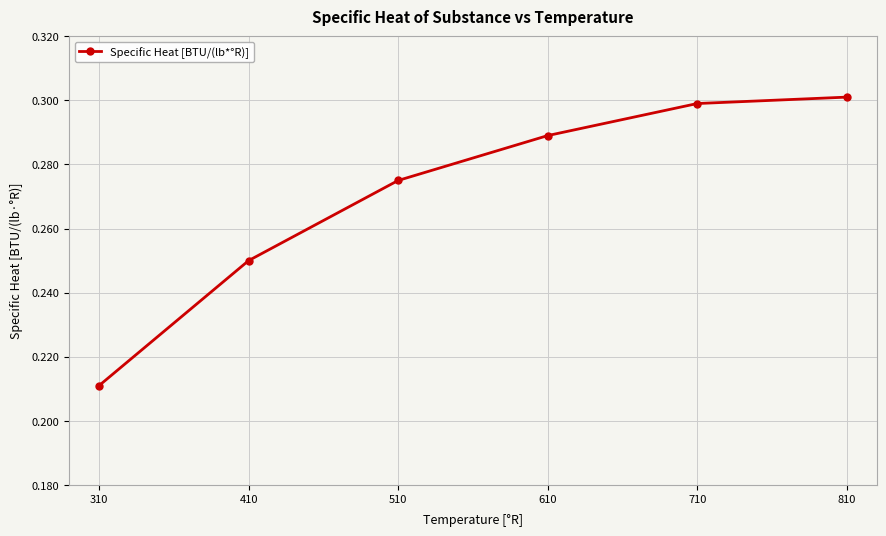

Where is the data nearest to the value 0?

310